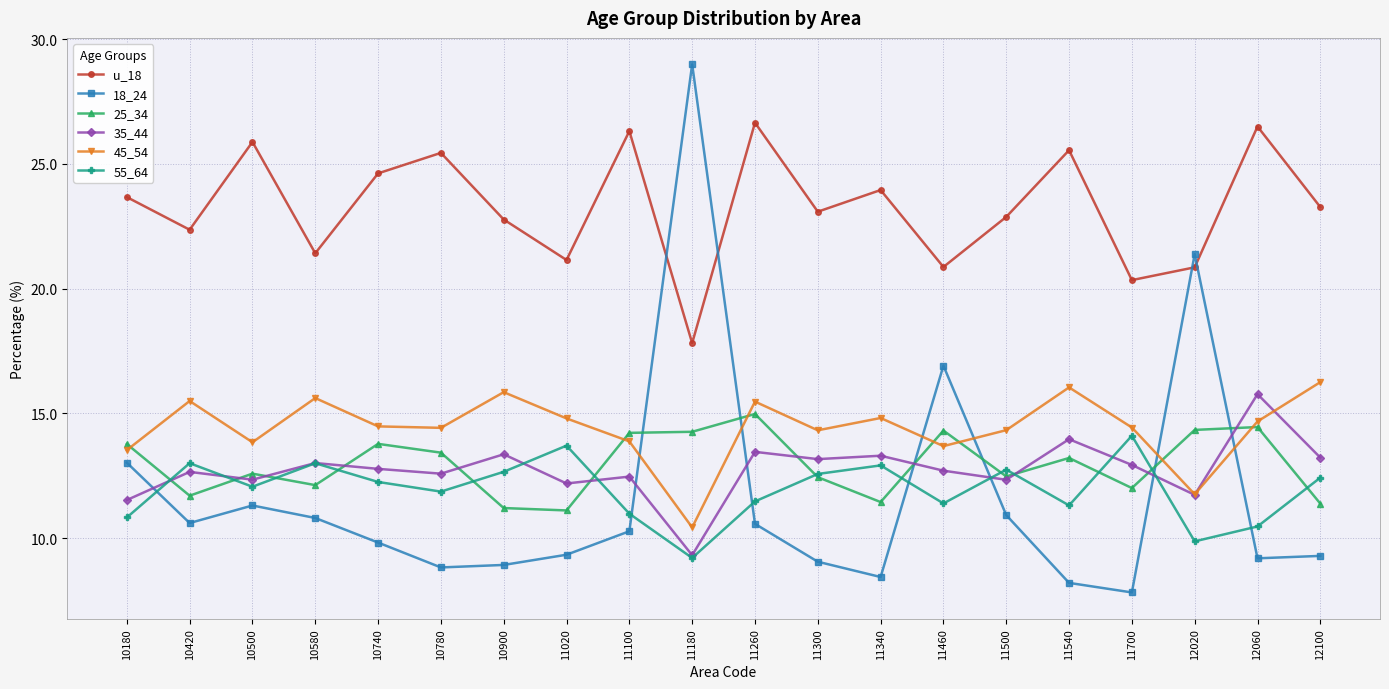

What is the spread (max minus min) of values at 11180?

19.8